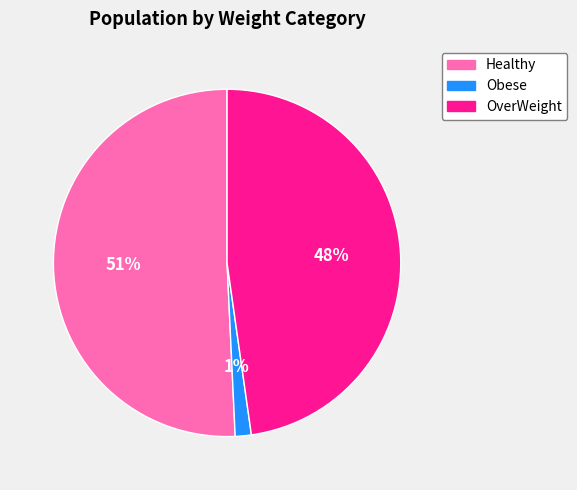

To the nearest percent, what is the average slice percentage?

33%